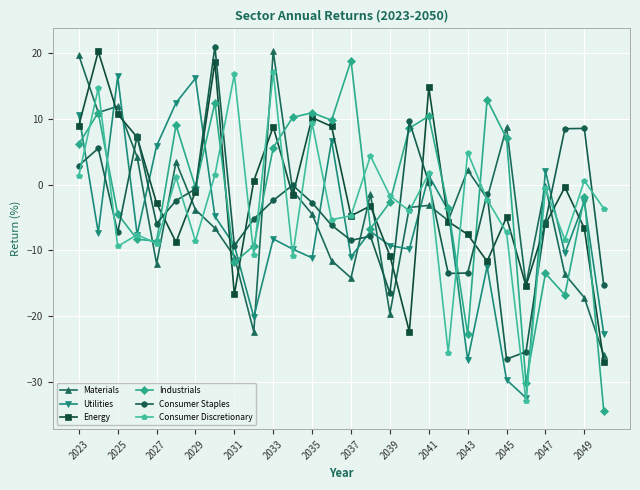

How many interior local valleys does the Industrials series have?

8